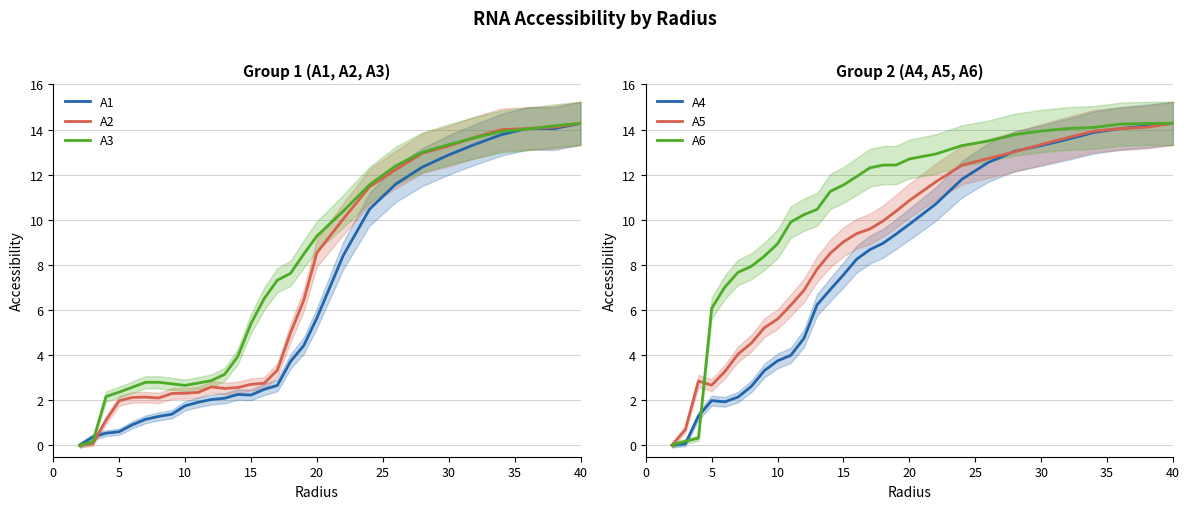

What is the maximum value for A2?

14.3